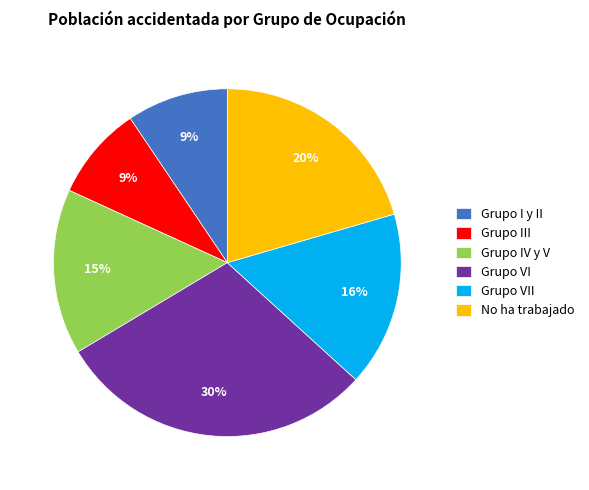

Is Grupo IV y V the majority of the pie?

No